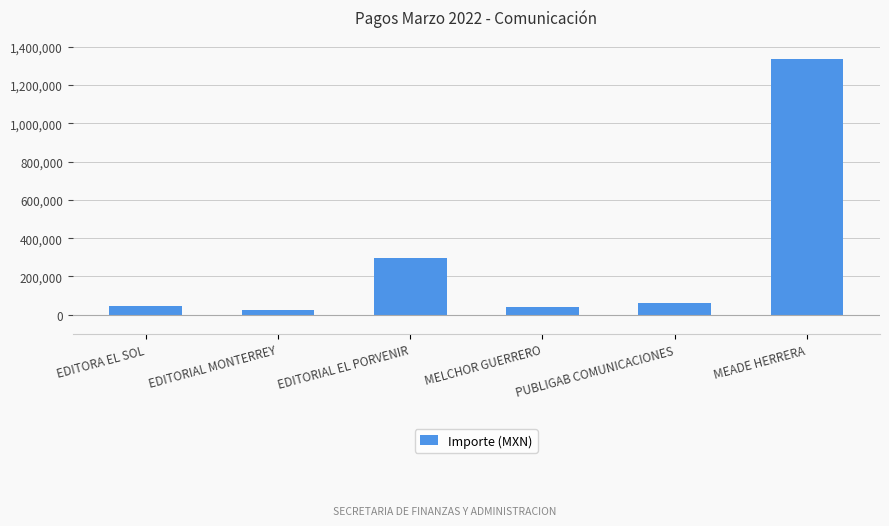

What is the approximate value at EDITORA EL SOL?

47100.6